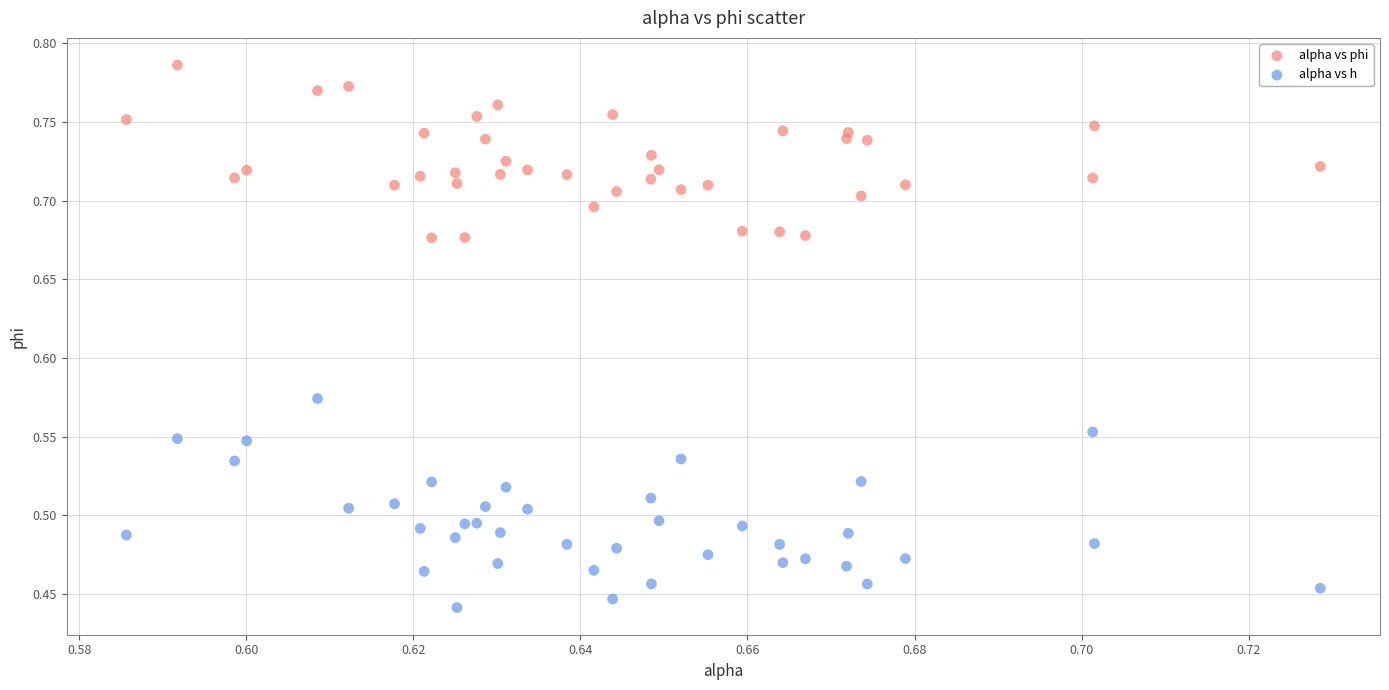

Which series reaches the minimum Y coordinate?

alpha vs h